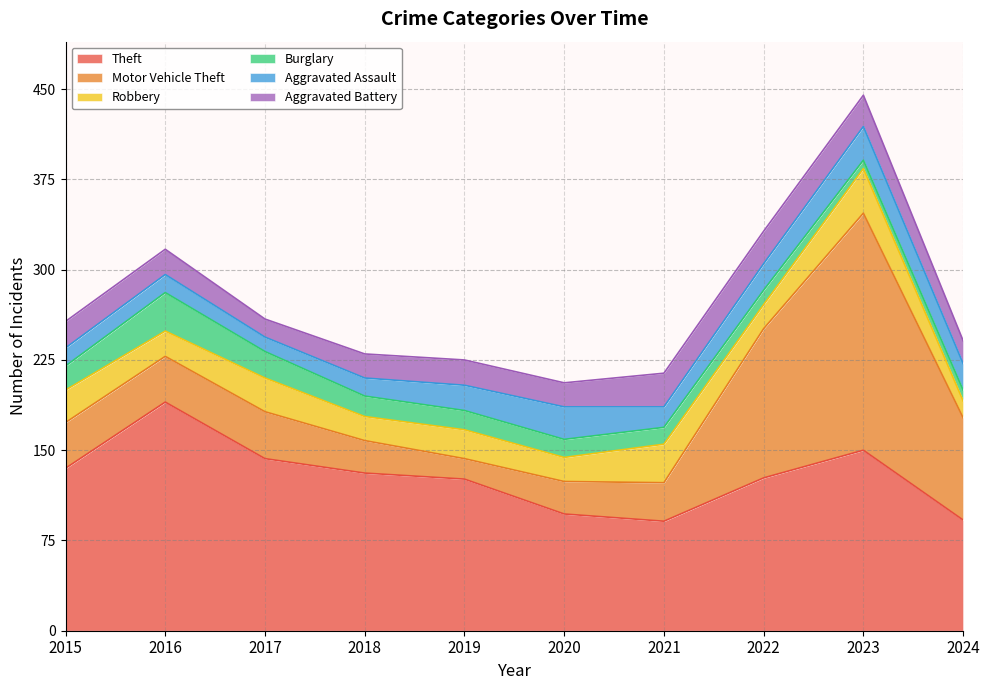

What are all the series names shown in the legend?

Theft, Motor Vehicle Theft, Robbery, Burglary, Aggravated Assault, Aggravated Battery